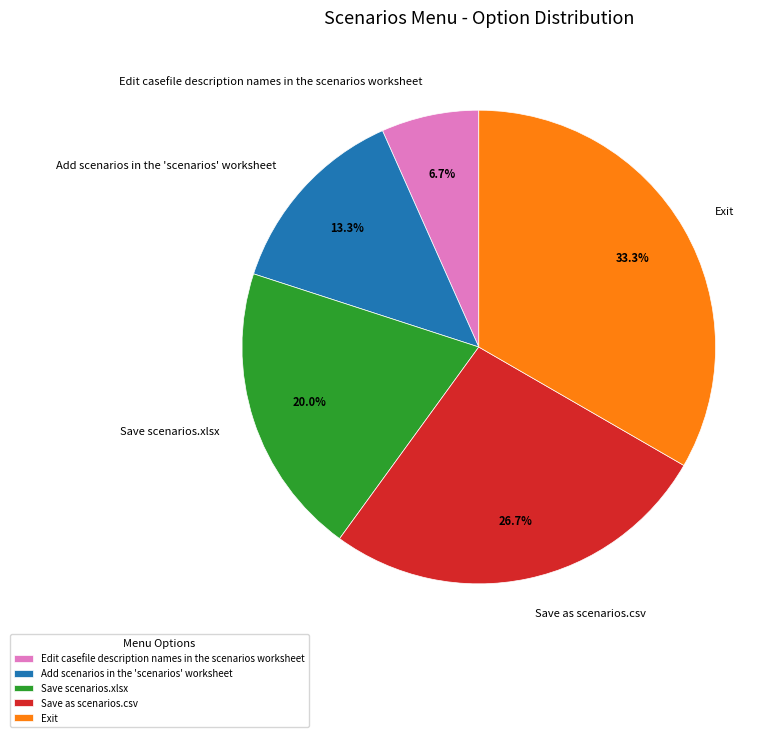

Is there any slice that represents more than half of the pie?

No